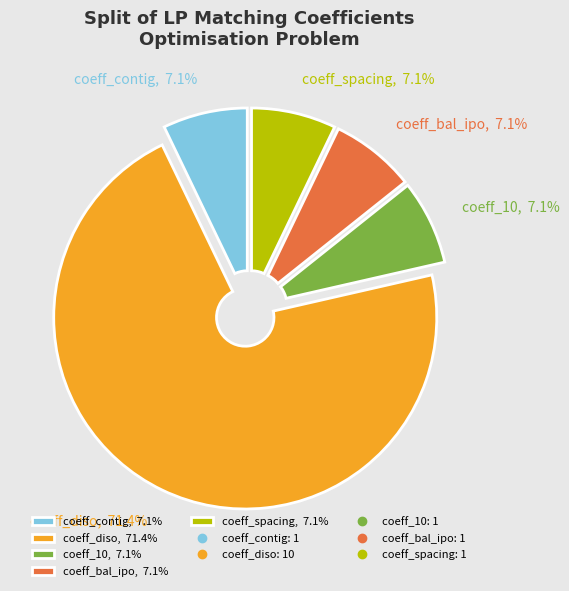

What is the ratio of the value at coeff_contig, 7.1% to the value at coeff_10, 7.1%?

1.0